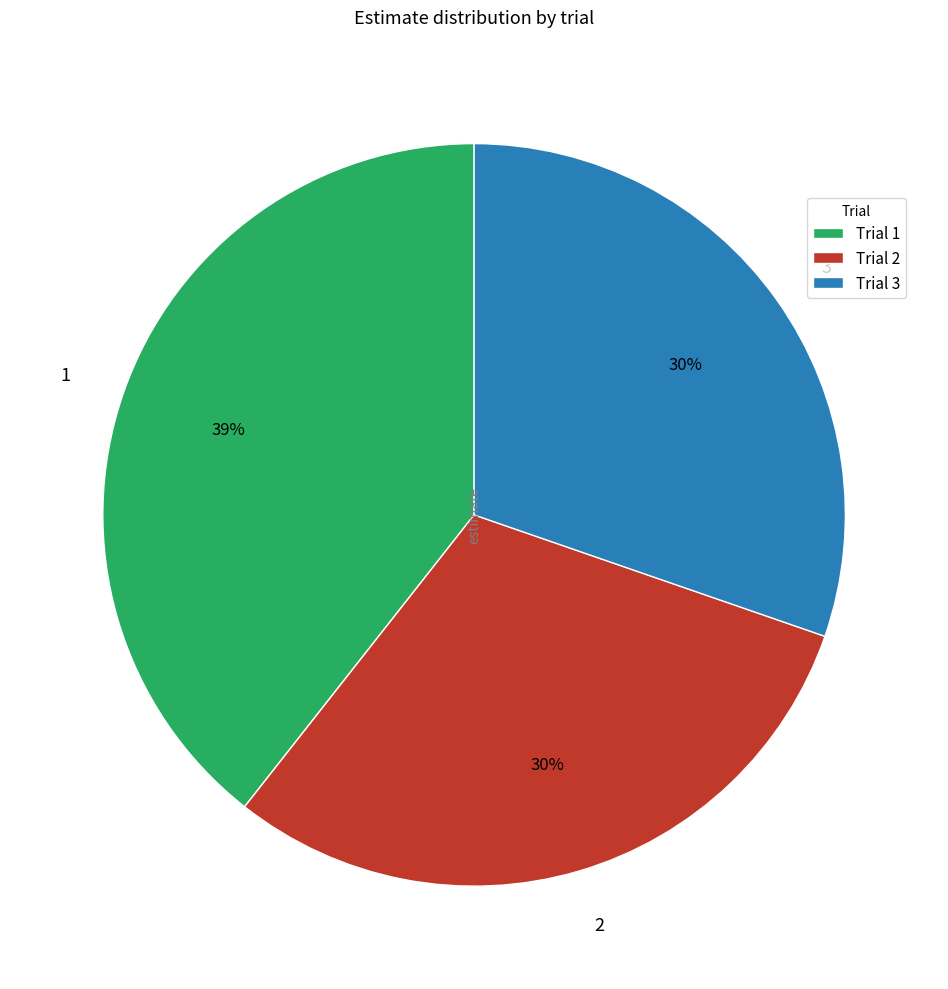

What is the ratio of the value at 1 to the value at 3?

1.3